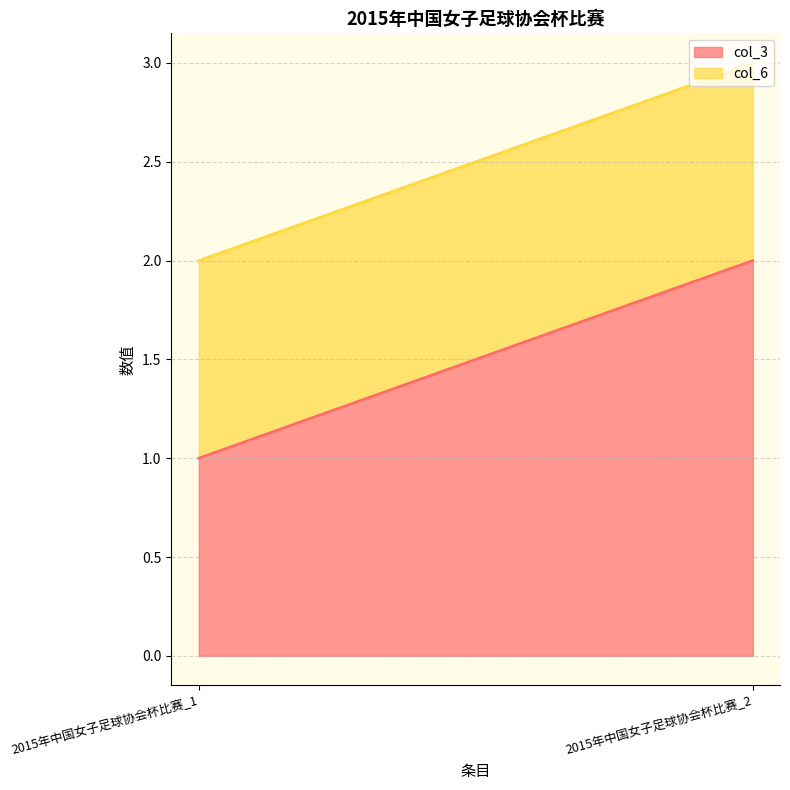

What value does the col_6_line series have at 2015年中国女子足球协会杯比赛_1?

2